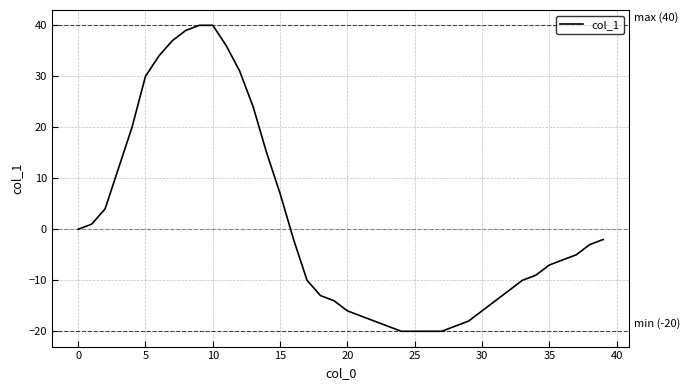

What is the greatest value displayed?

40